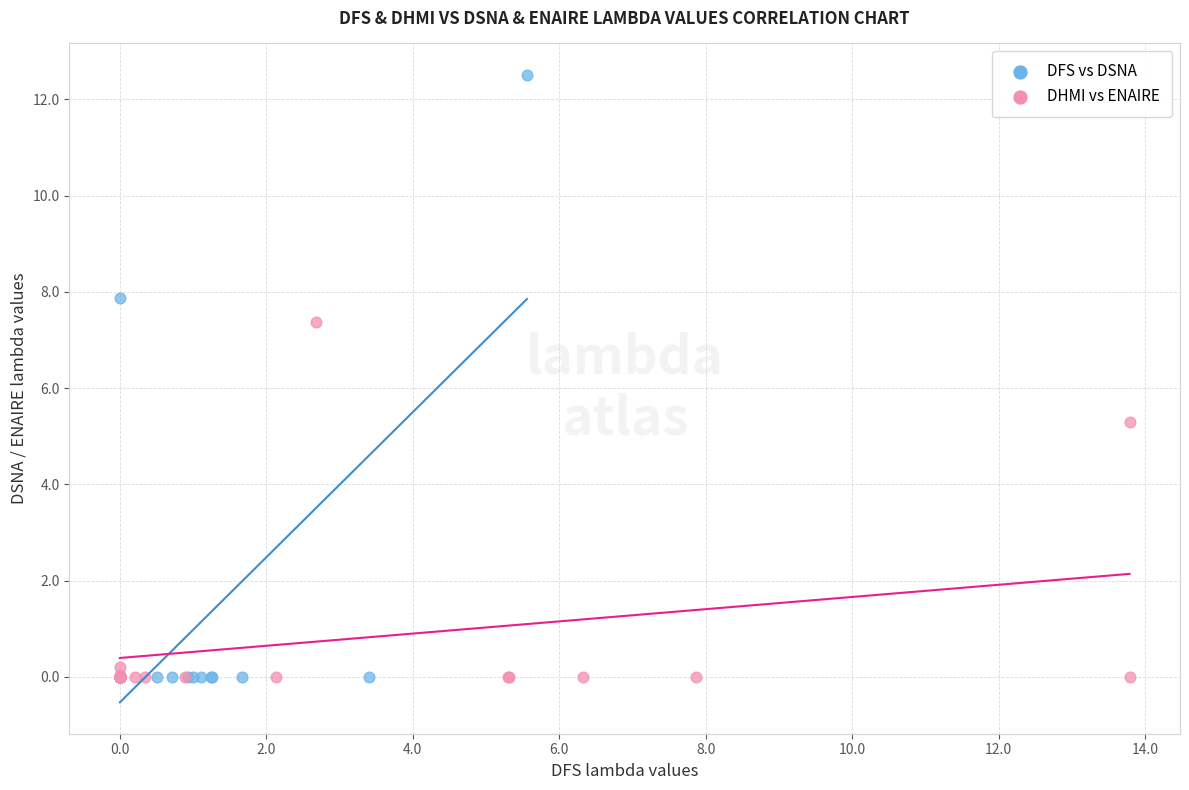

Which series contains the highest Y value?

DFS vs DSNA